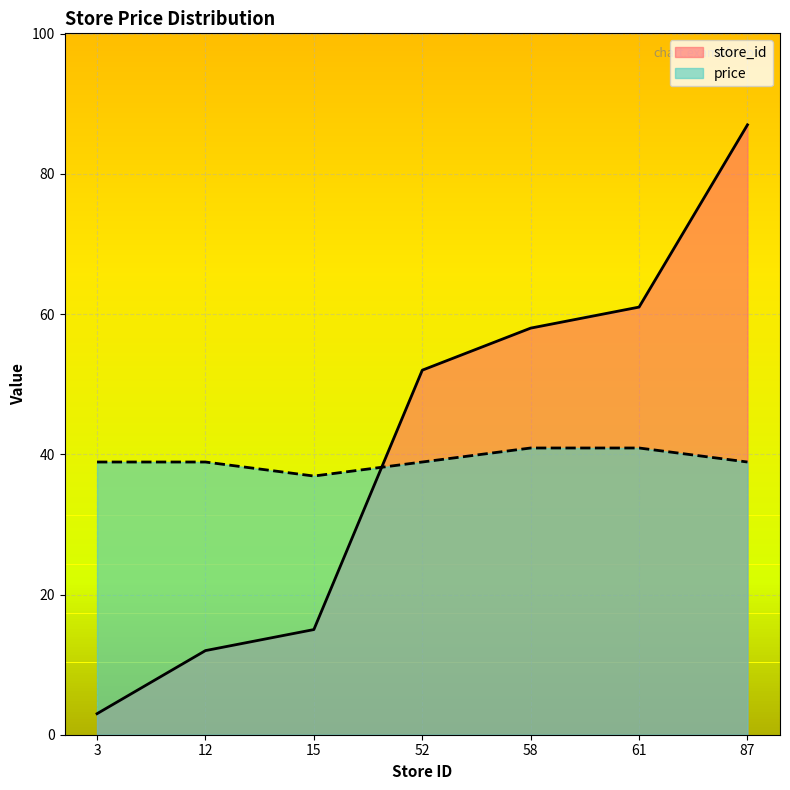

True or false: price has more than 1 interior local peaks.

False